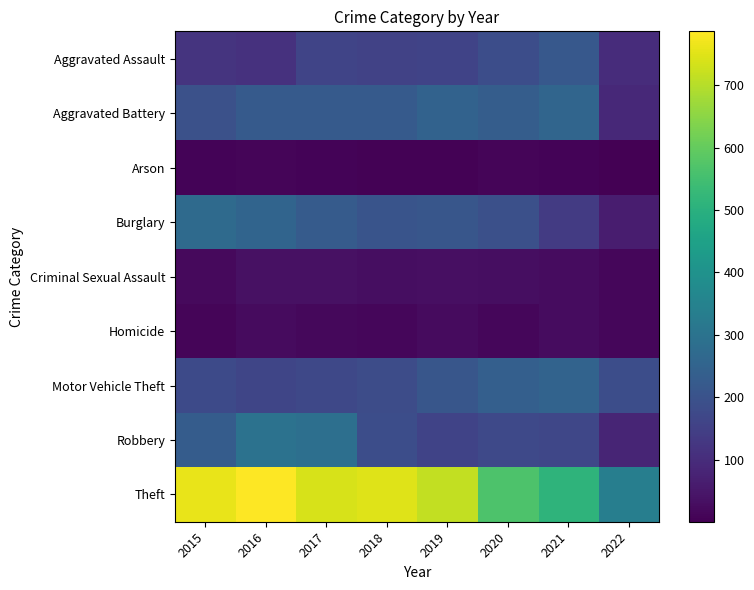

Which series has the largest total across all categories?

Theft